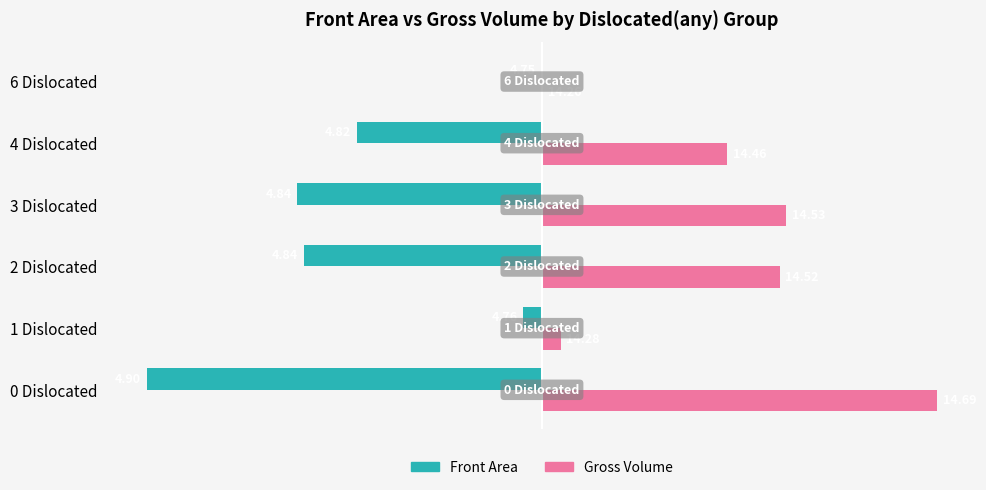

What are all the series names shown in the legend?

Front Area, Gross Volume